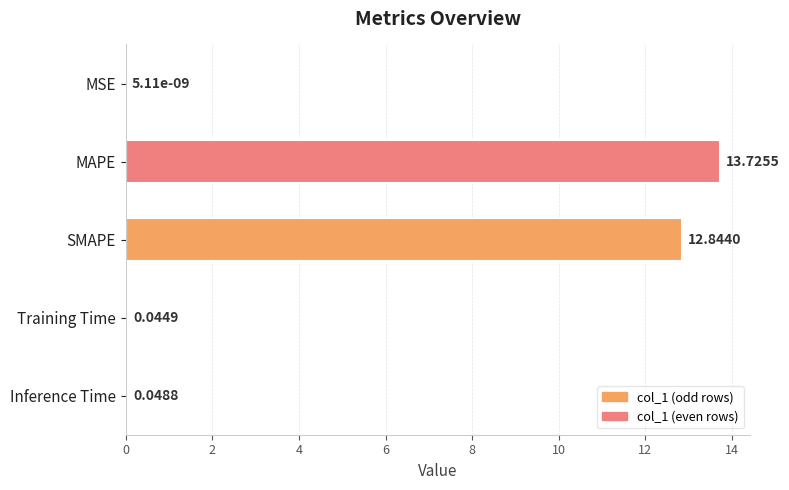

Between Training Time and MAPE, which is larger?

MAPE